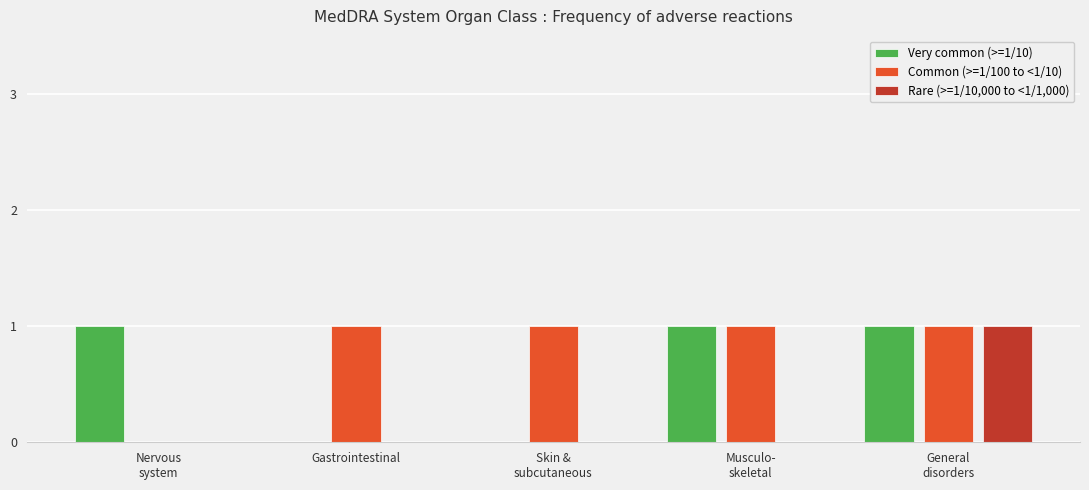

What are all the series names shown in the legend?

Very common (>=1/10), Common (>=1/100 to <1/10), Rare (>=1/10,000 to <1/1,000)